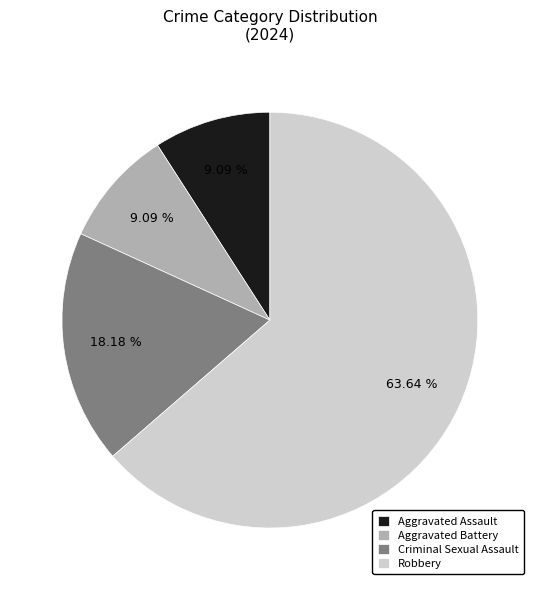

The Criminal Sexual Assault slice represents 18% of the pie. True or false?

True